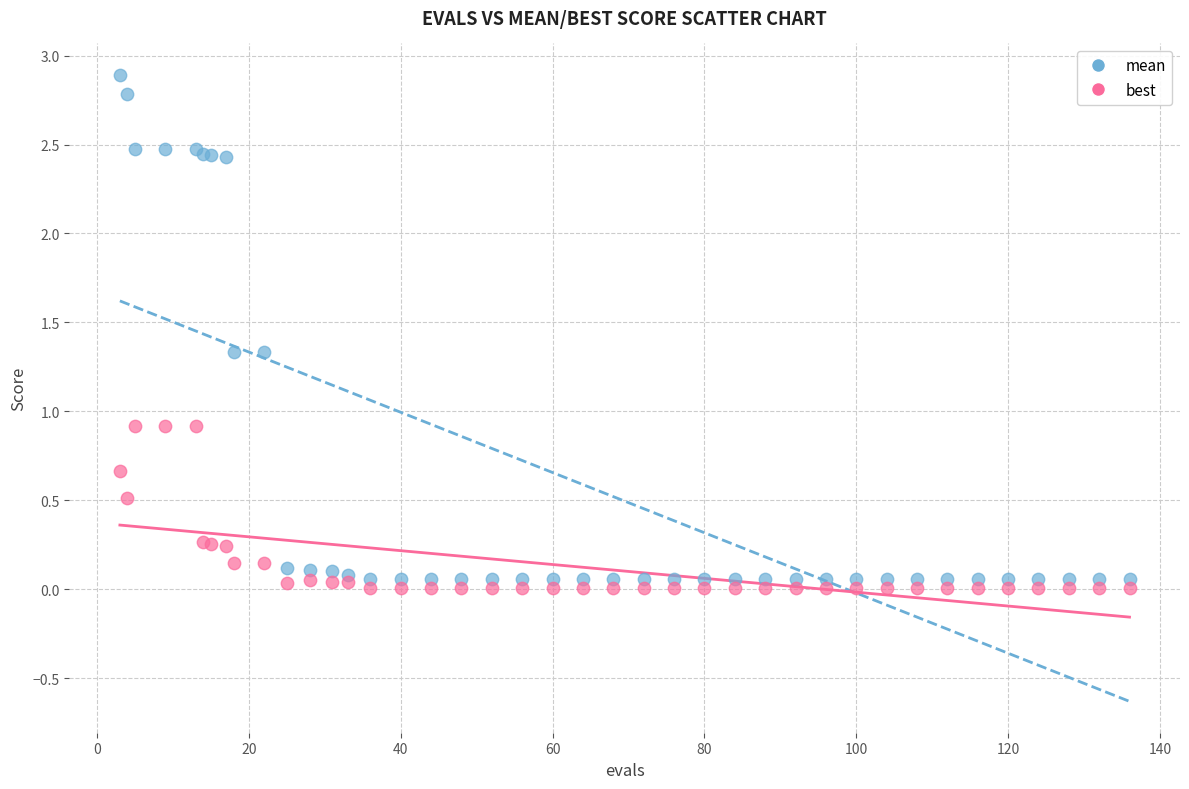

Which series has the largest Y range (max minus min)?

mean